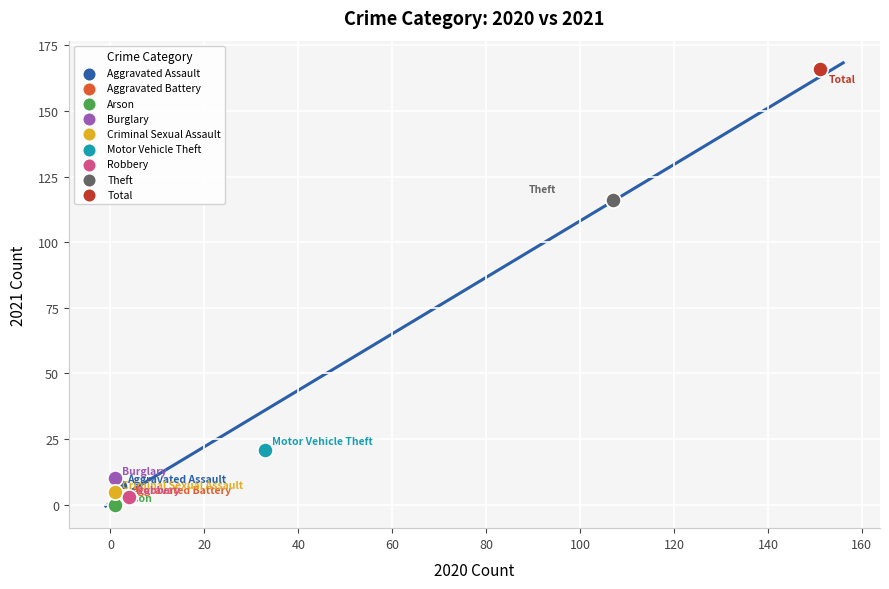

What are all the series names shown in the legend?

Aggravated Assault, Aggravated Battery, Arson, Burglary, Criminal Sexual Assault, Motor Vehicle Theft, Robbery, Theft, Total